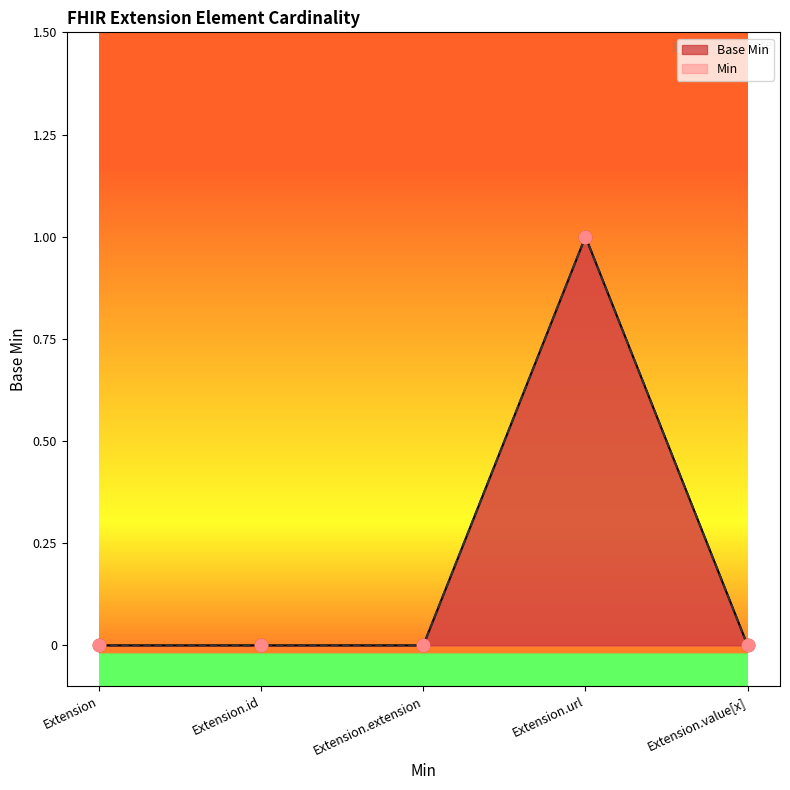

What is the change in value from Extension.extension to Extension.url?

+1